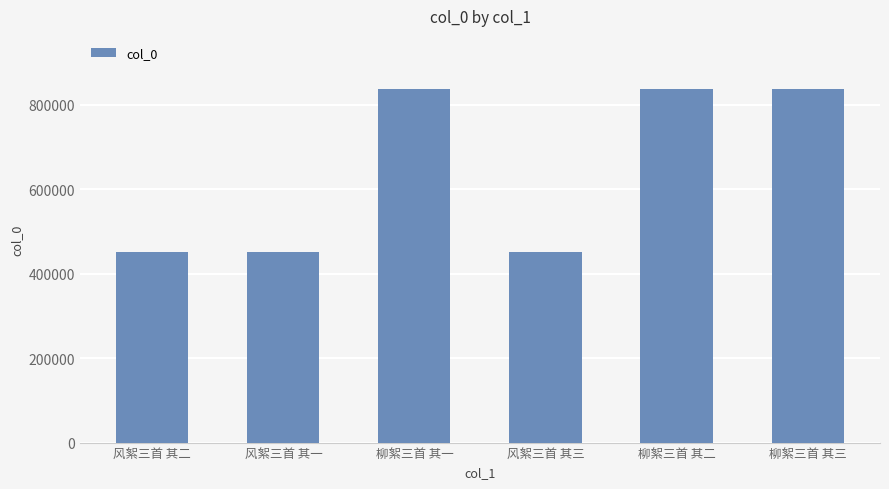

What is the smallest value displayed?

449982